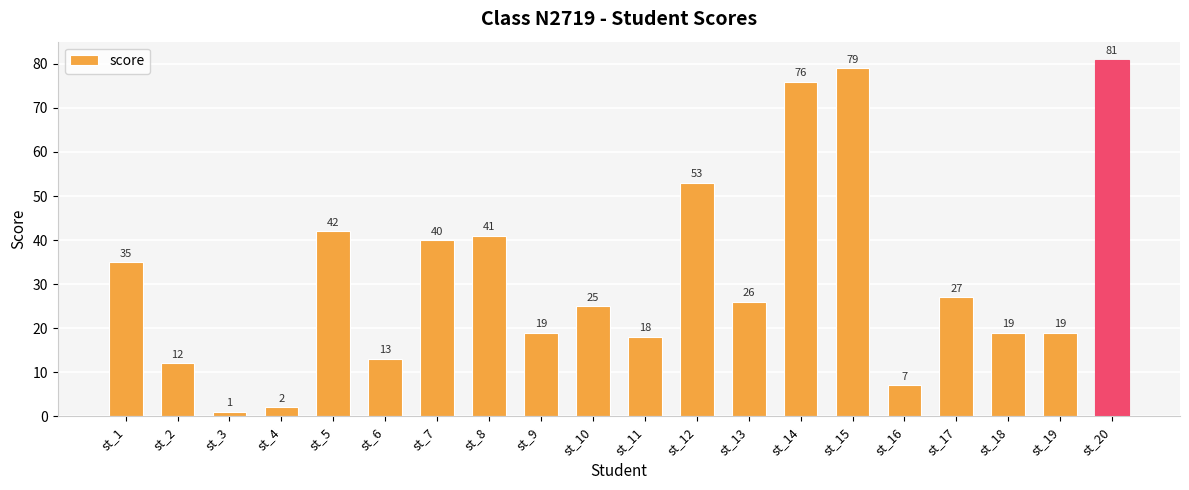

What is the value of the 5th bar from the left?

42